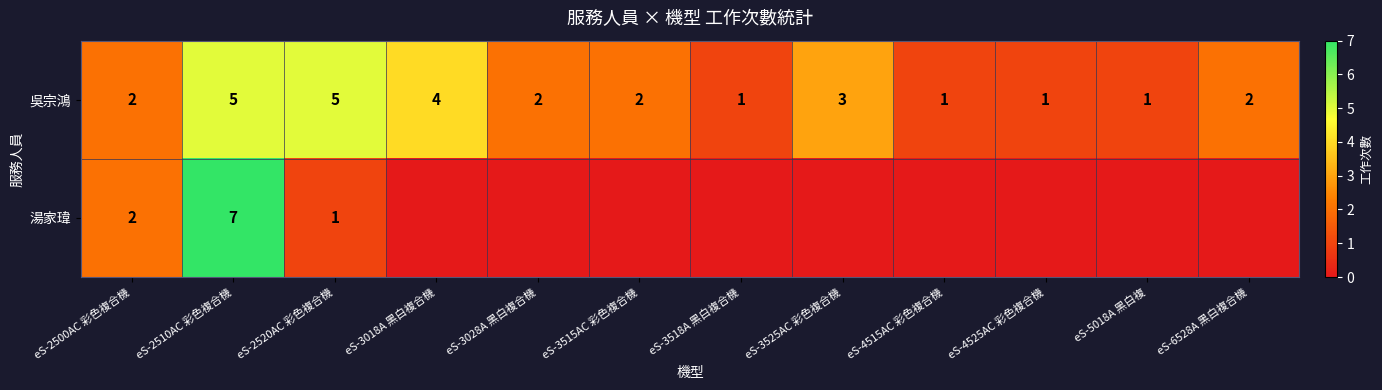

The value of 吳宗鴻 at eS-2510AC 彩色複合機 is 7. True or false?

False